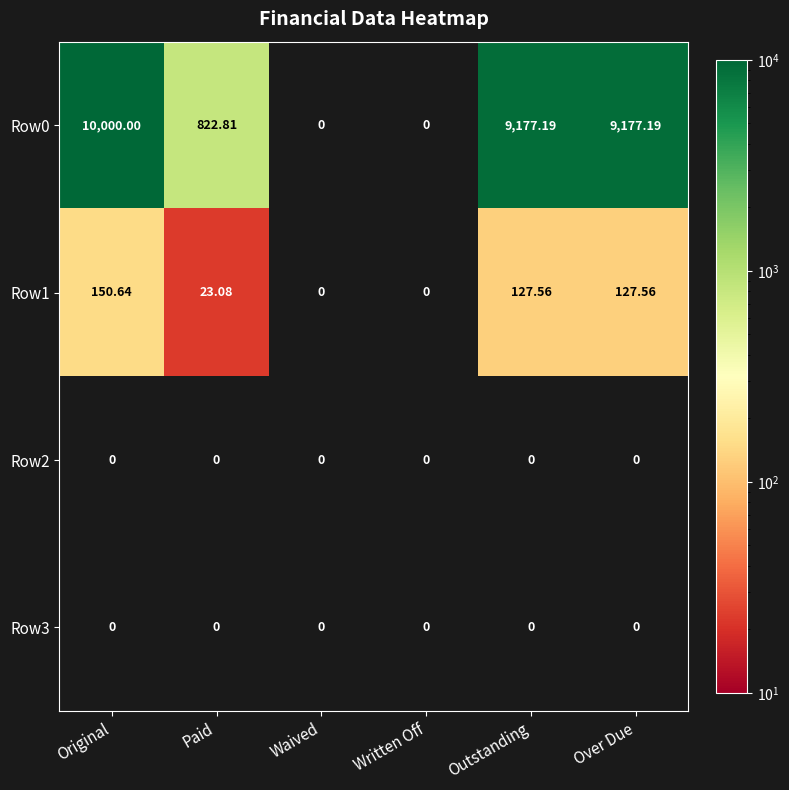

Between Original and Written Off, which series saw the biggest shift?

Row0